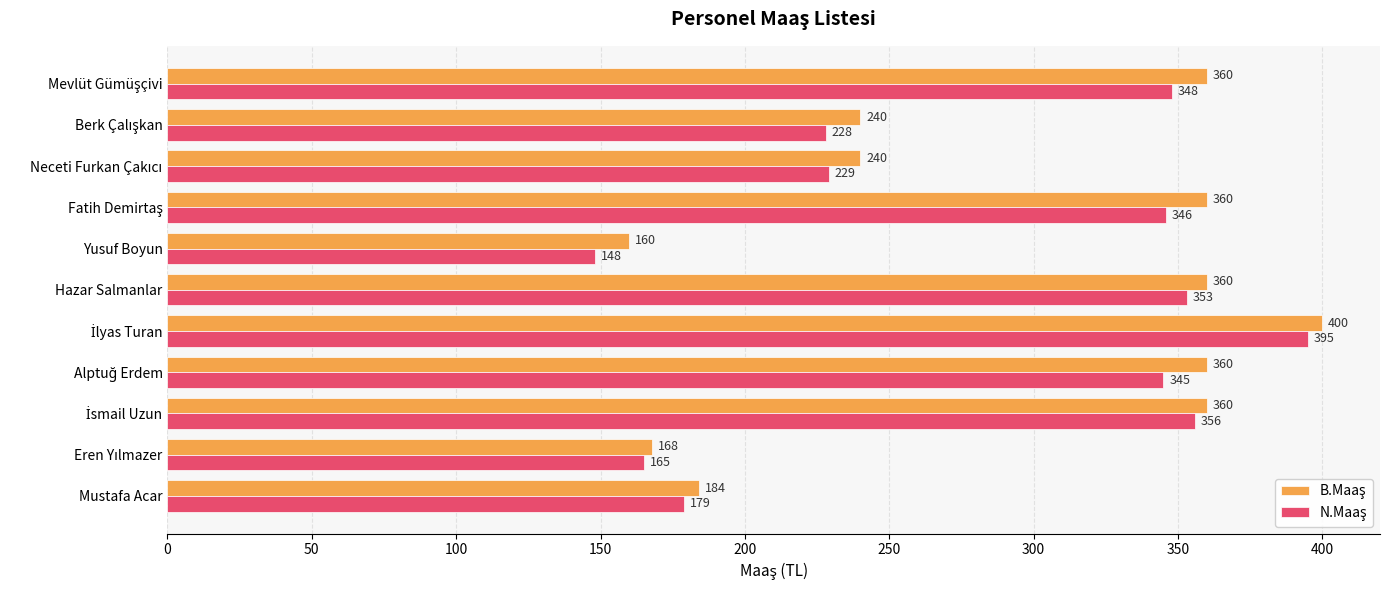

What is the maximum value shown in the chart?

400